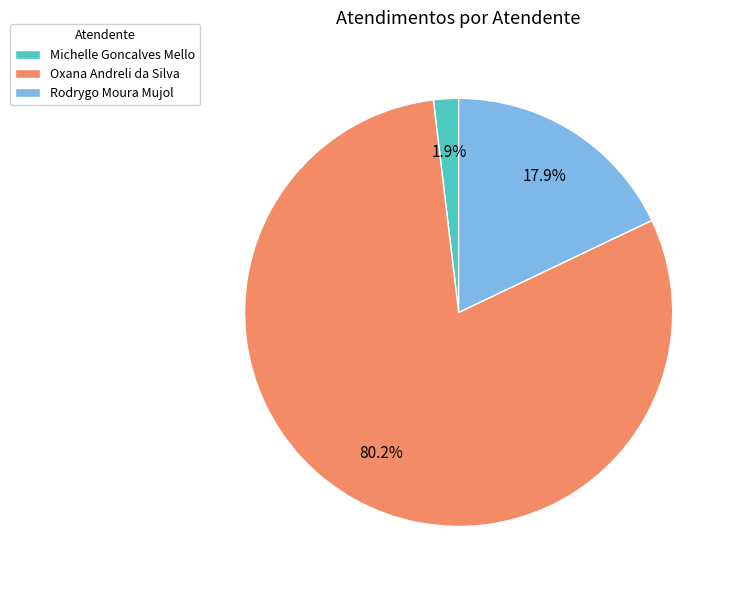

Which category has the smallest portion of the pie?

Michelle Goncalves Mello